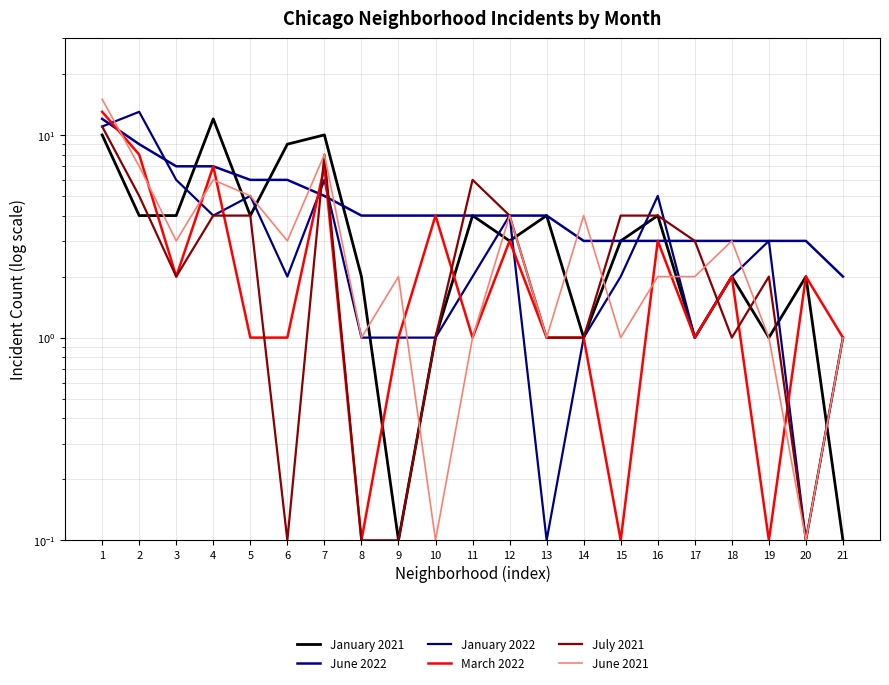

Which series has the largest total across all categories?

June 2022